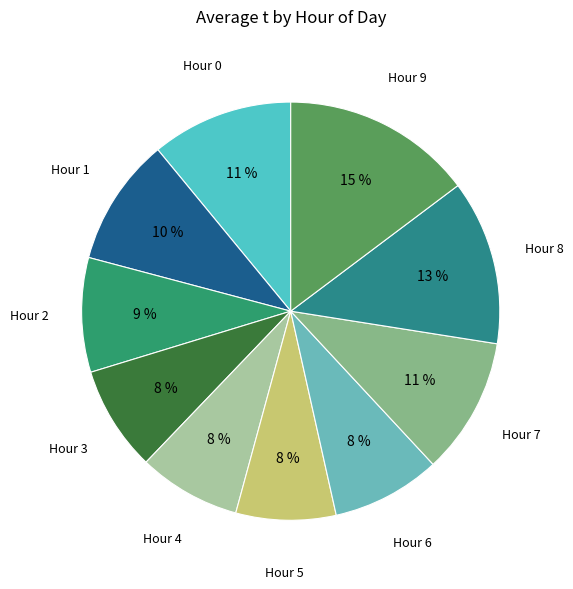

Is it true that Hour 4 is 8% of the pie?

True